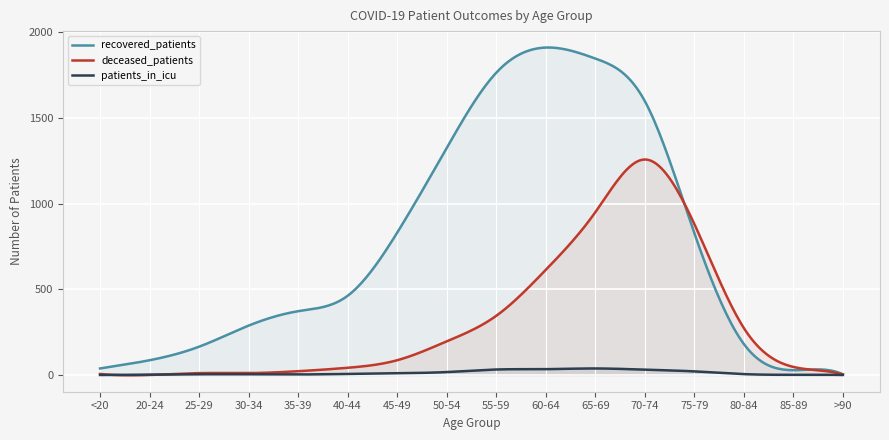

What is the difference between the highest and lowest values at 25-29?

161